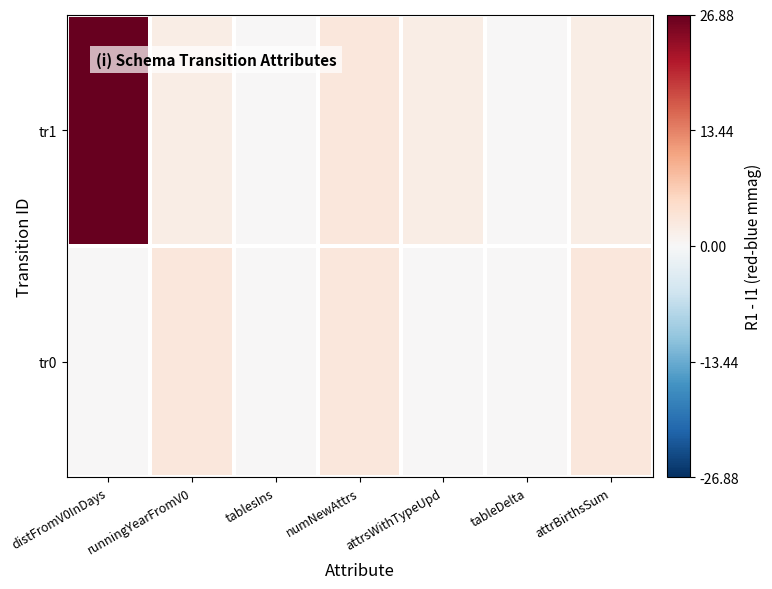

Which series has the largest total across all categories?

tr1